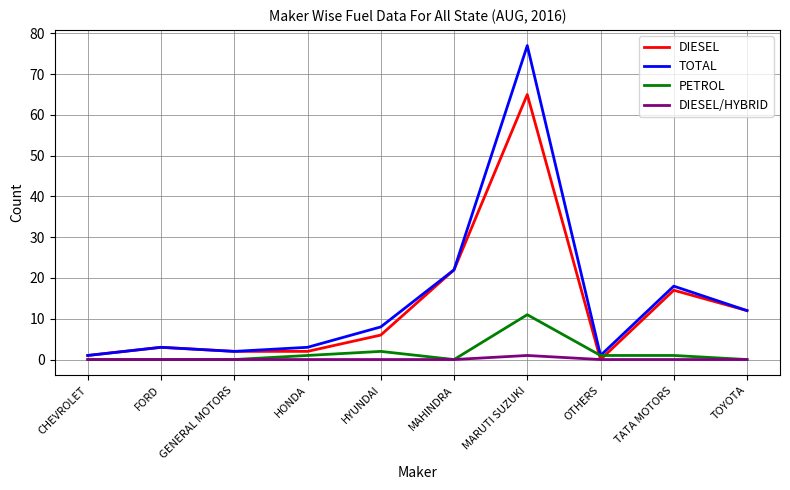

How many lines are shown in the chart?

4